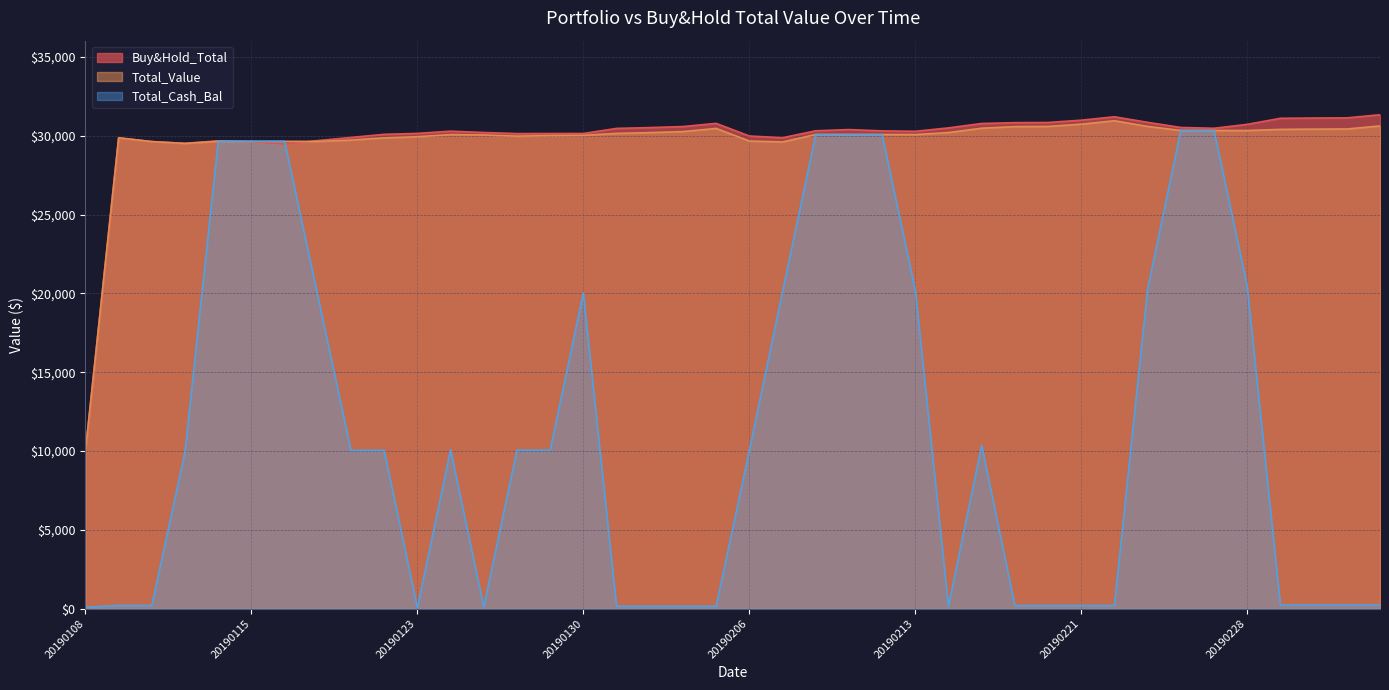

At which category is the sum across all series the highest?

20190226